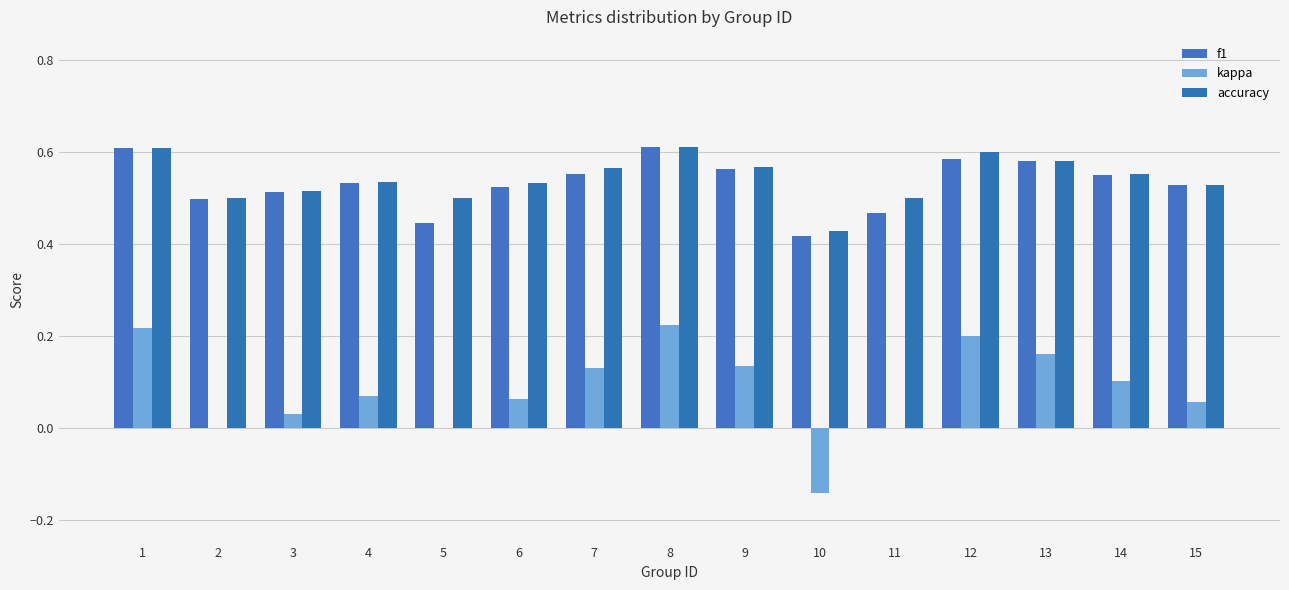

The value of kappa at 1 is 0.2. True or false?

True